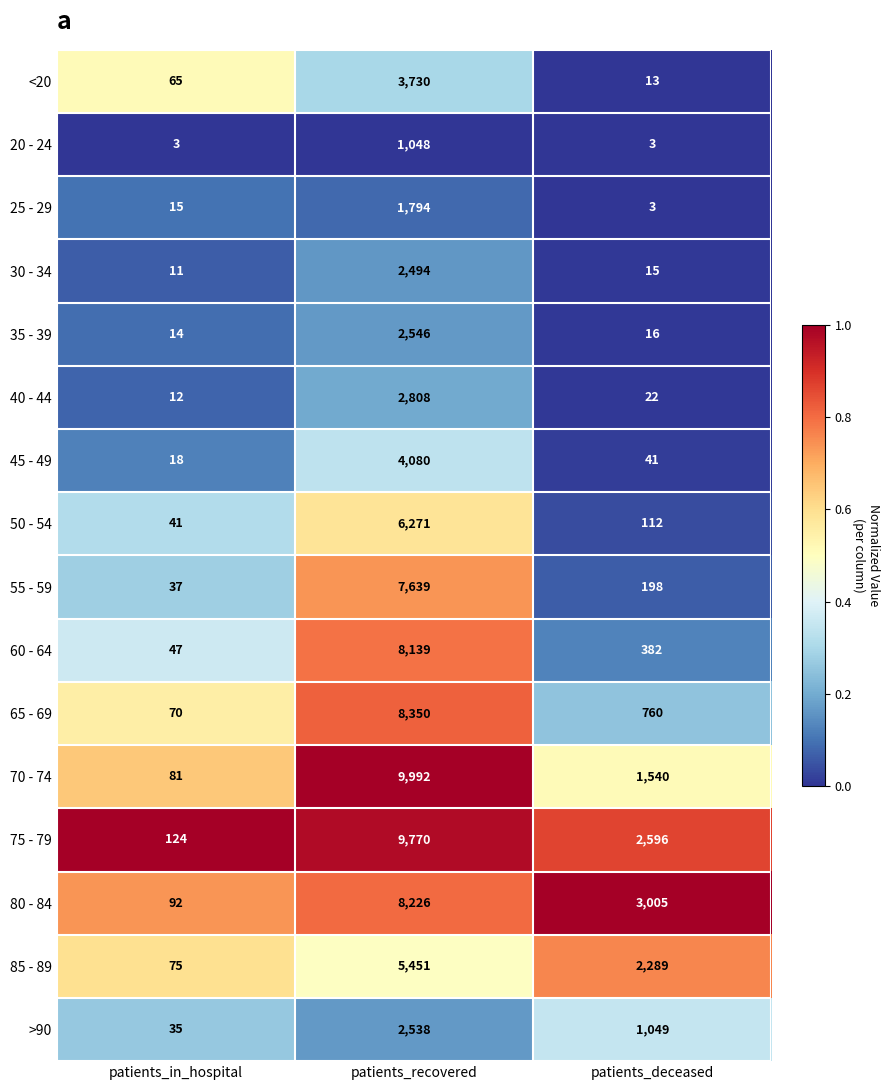

What is the maximum value shown in the chart?

9992